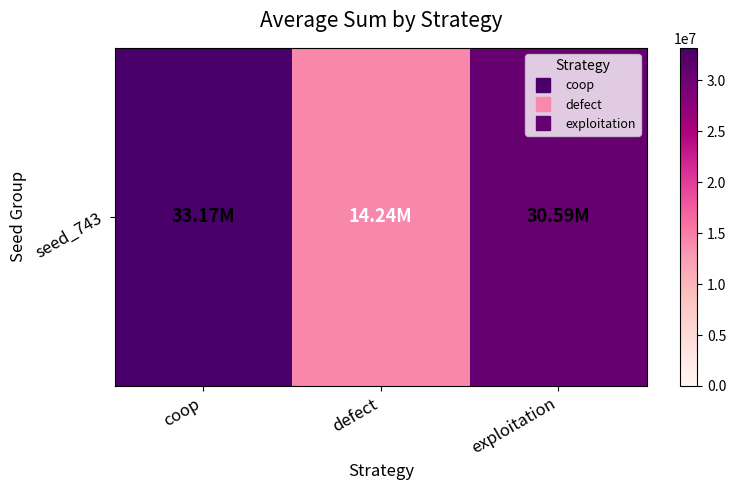

Reading left to right, what are all the values shown in this chart?

coop=33172160	defect=14236600	exploitation=30591240